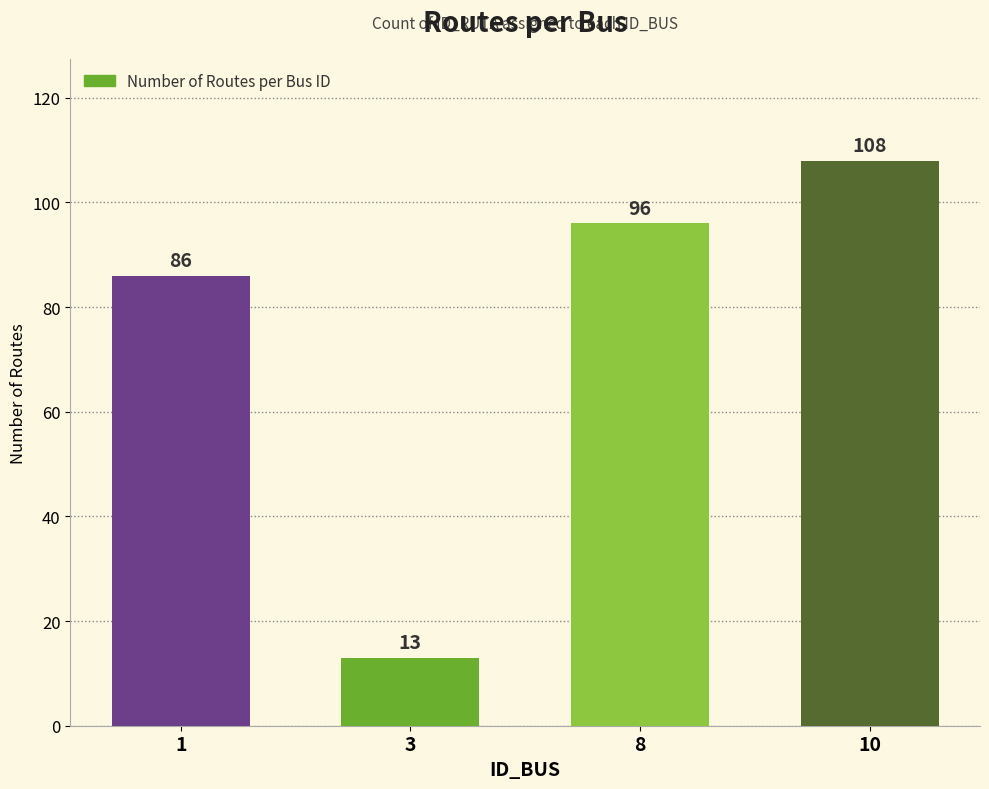

How many data points does each series have?

4